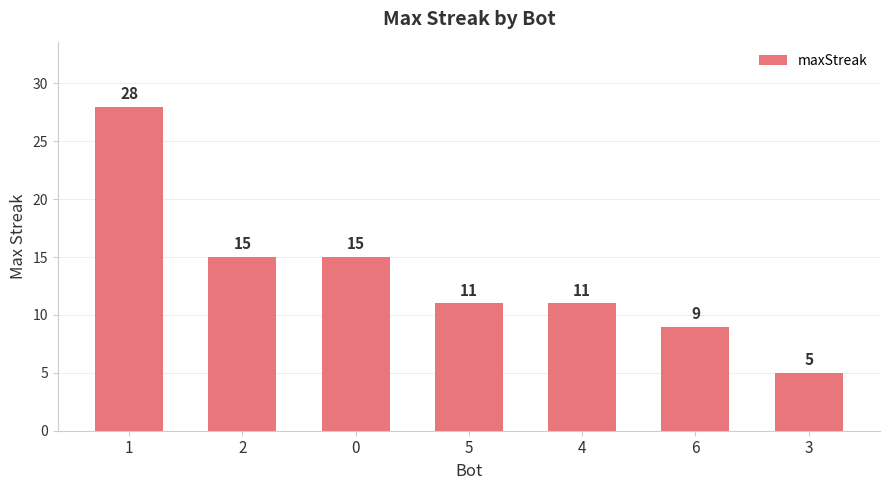

Which category has the lowest value across all series?

3